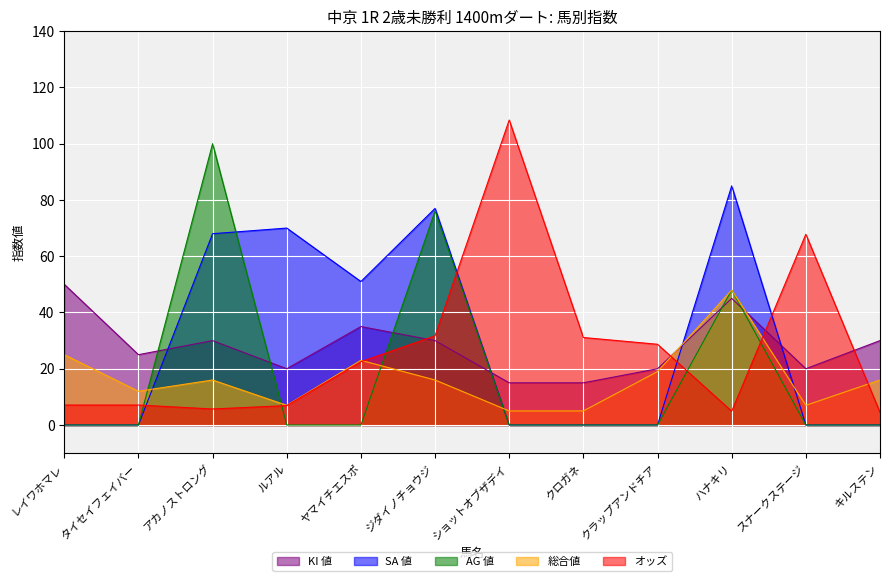

What is the highest value of the AG 値 series?

100.0